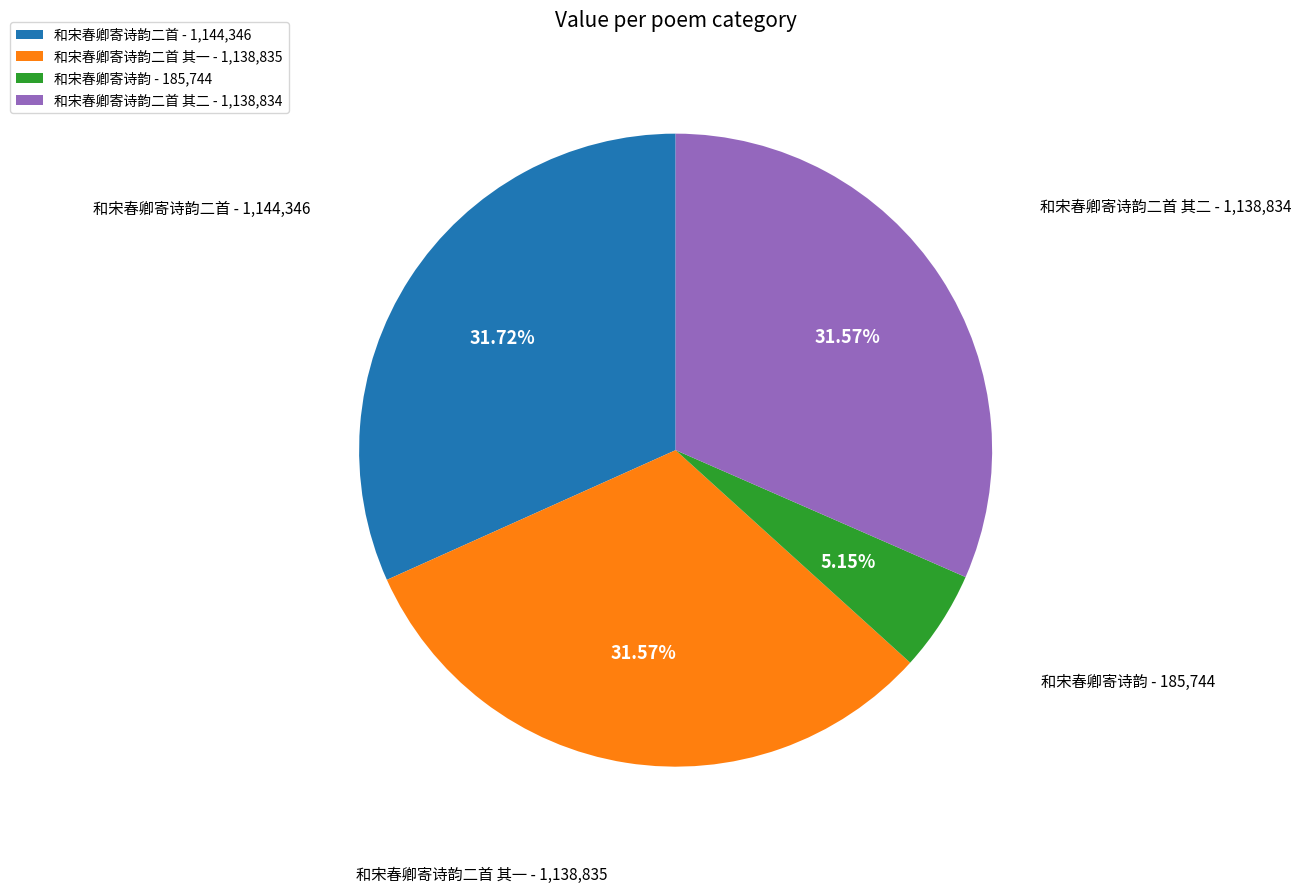

How many segments does this pie chart have?

4